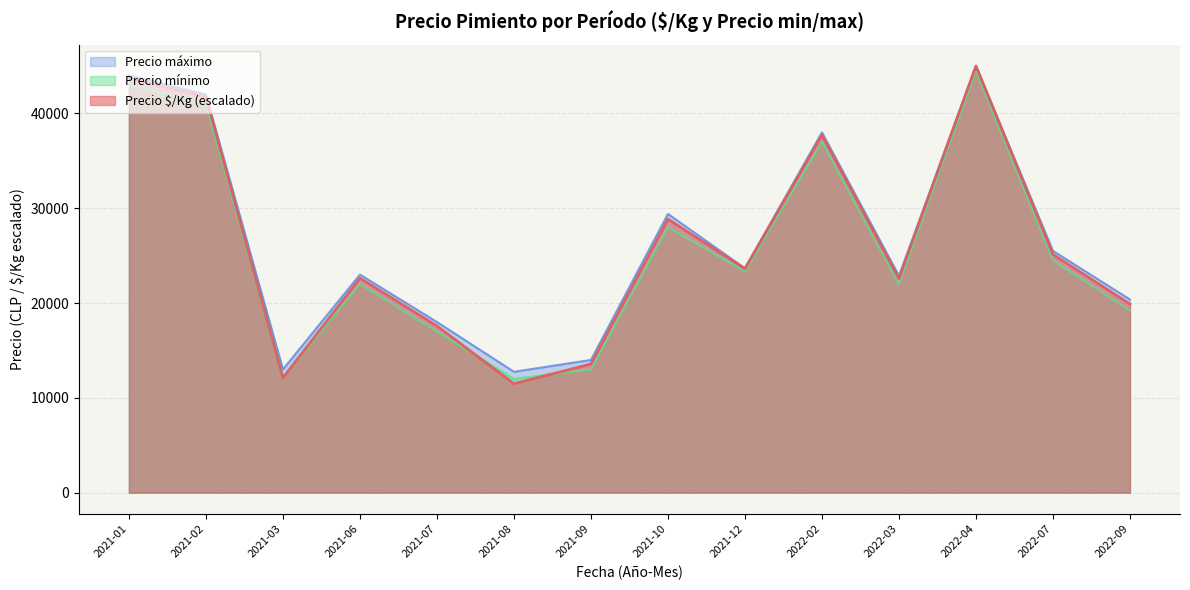

True or false: Precio mínimo and Precio máximo cross at least once.

False